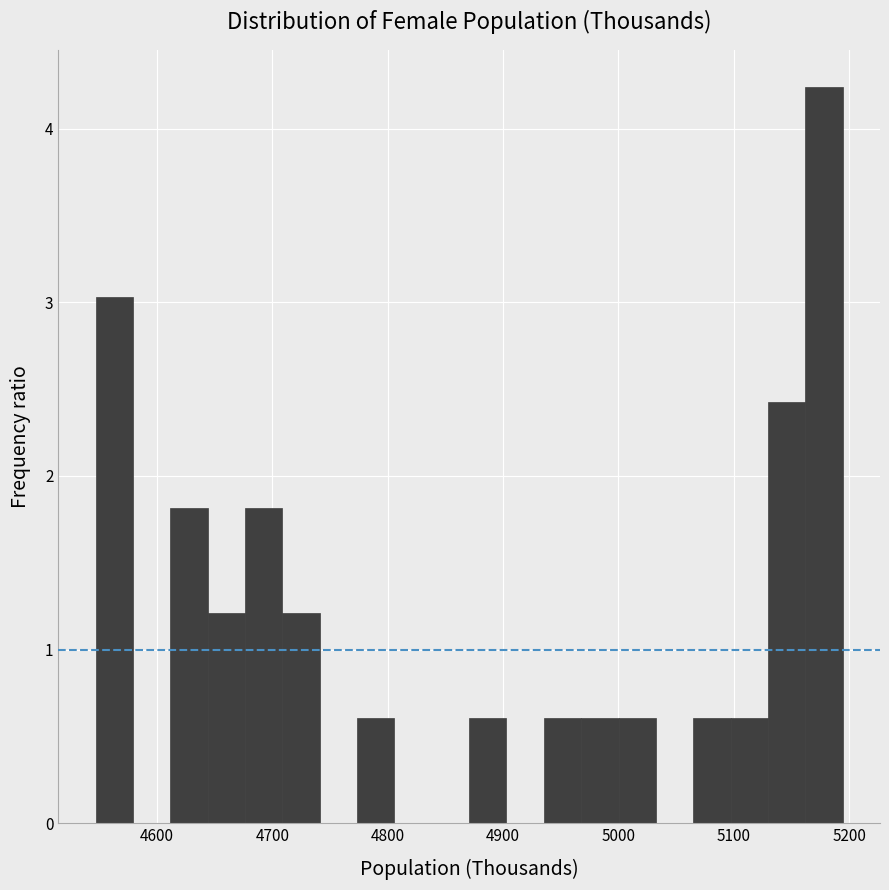

Around what value on the x-axis is the tallest bar? Give the approximate position of its centre, as read against the axis.

5180